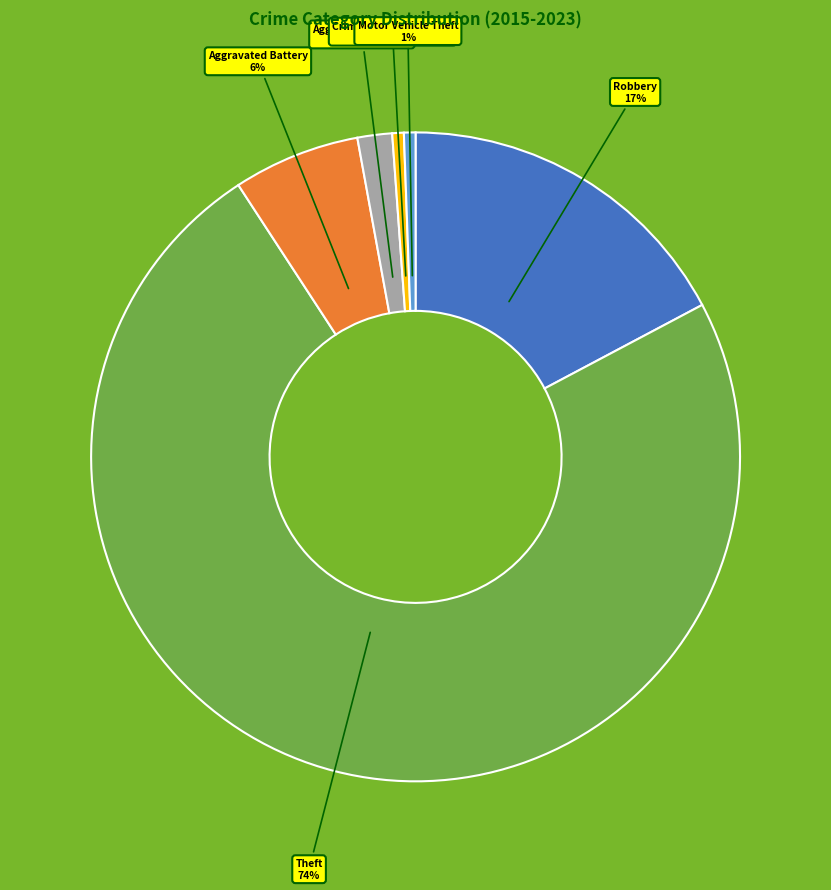

What is the ratio of the value at Aggravated Assault 2% to the value at Aggravated Battery 6%?

0.3